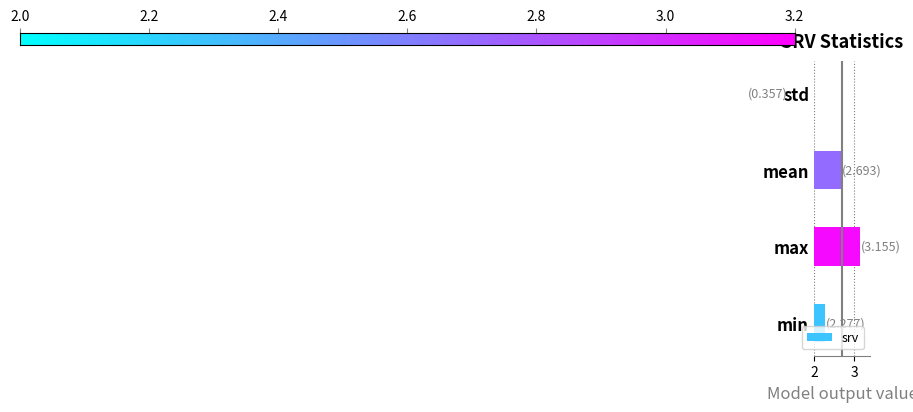

How many series are shown in this chart?

1